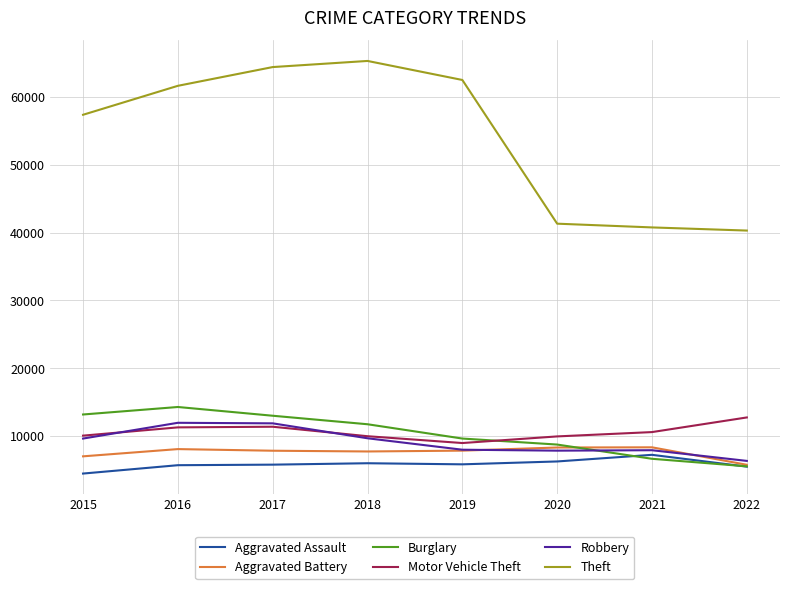

True or false: Robbery and Burglary cross at least once.

True